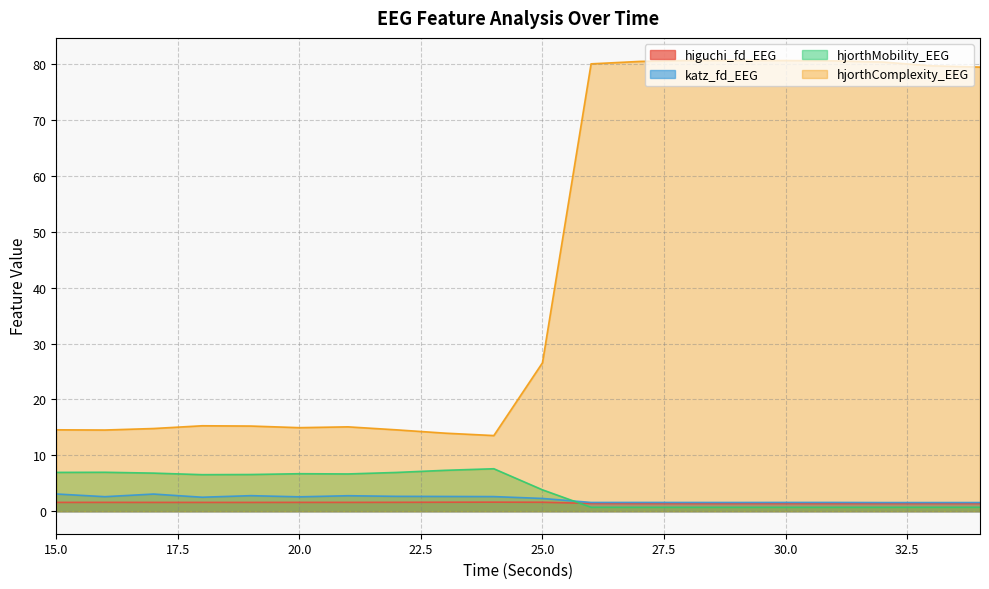

What is the maximum value shown in the chart?

80.7